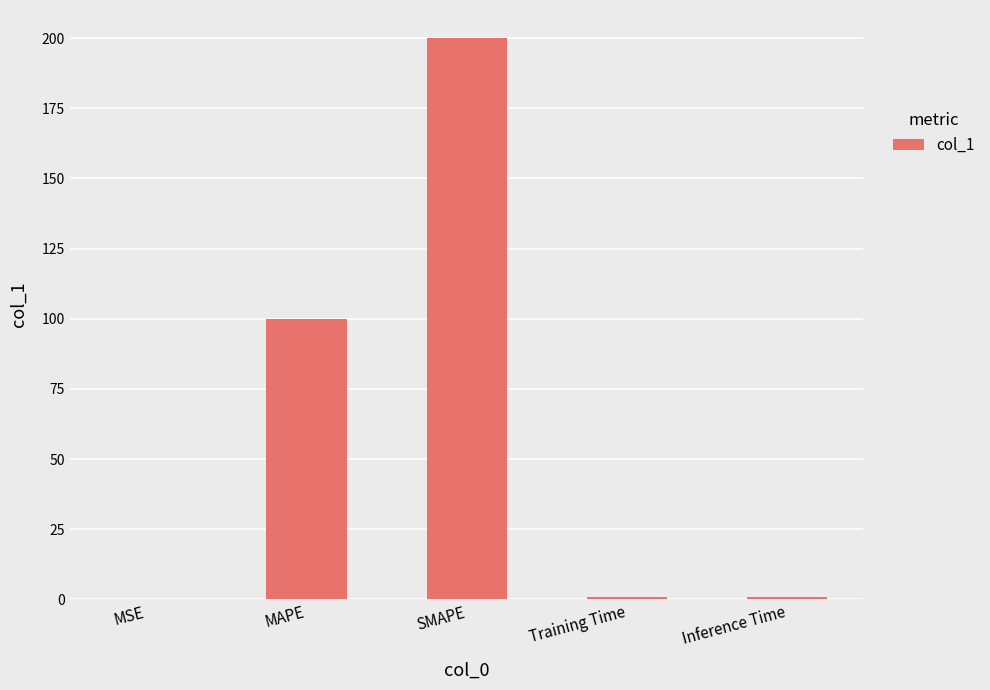

What is the sum of the values at MAPE and SMAPE?

300.0